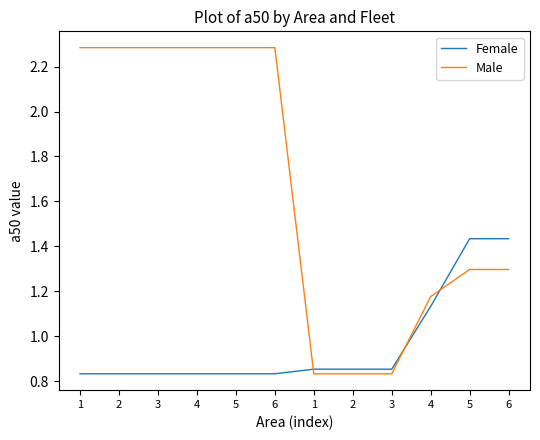

What is the sum of all Female values?

11.6